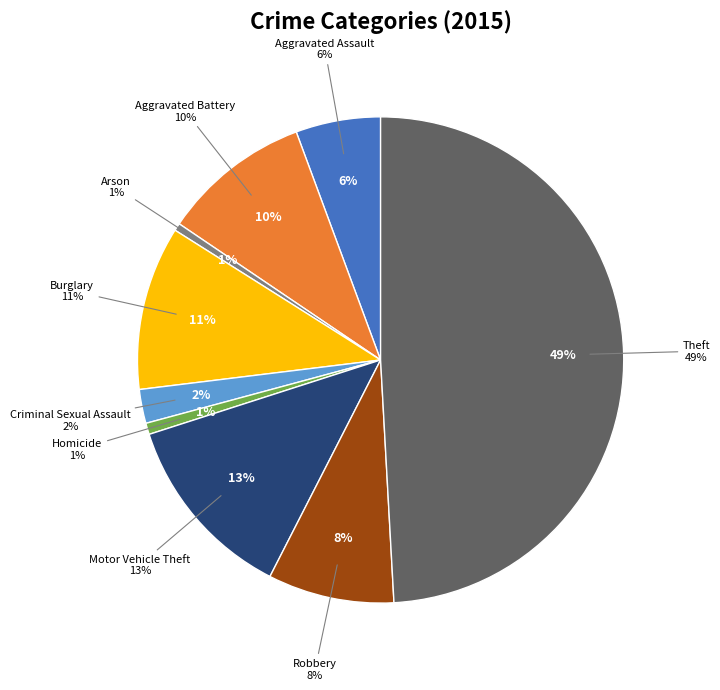

How many segments does this pie chart have?

9